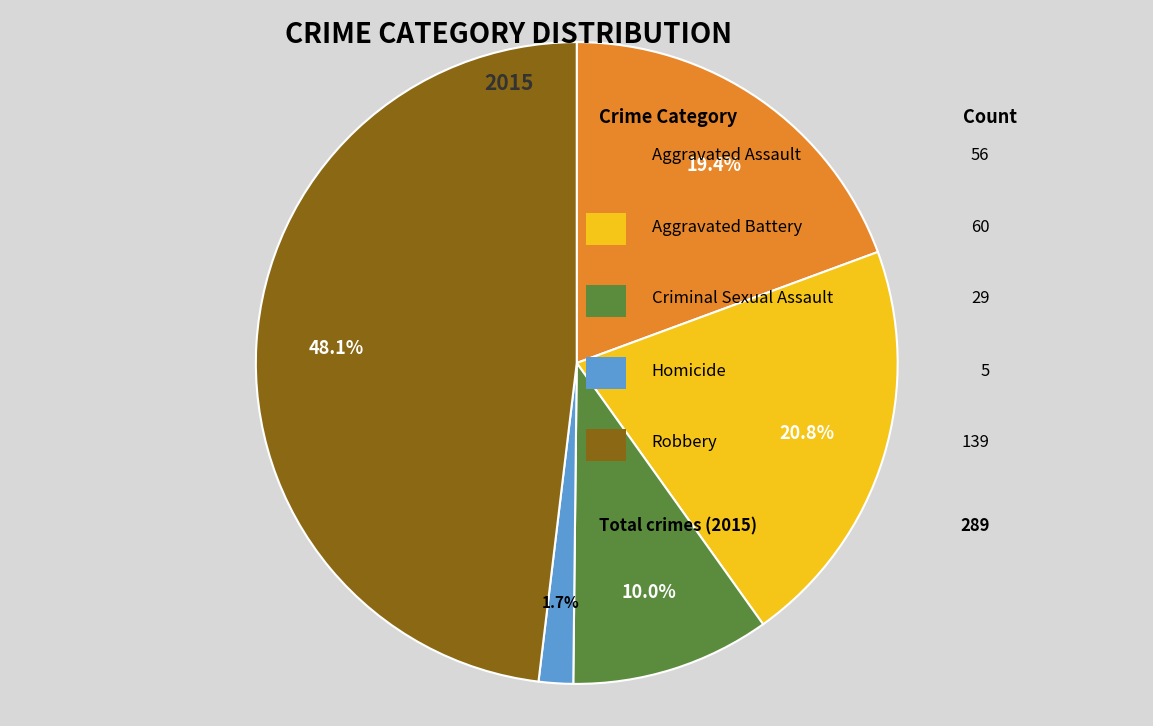

Does any single category account for the majority?

No